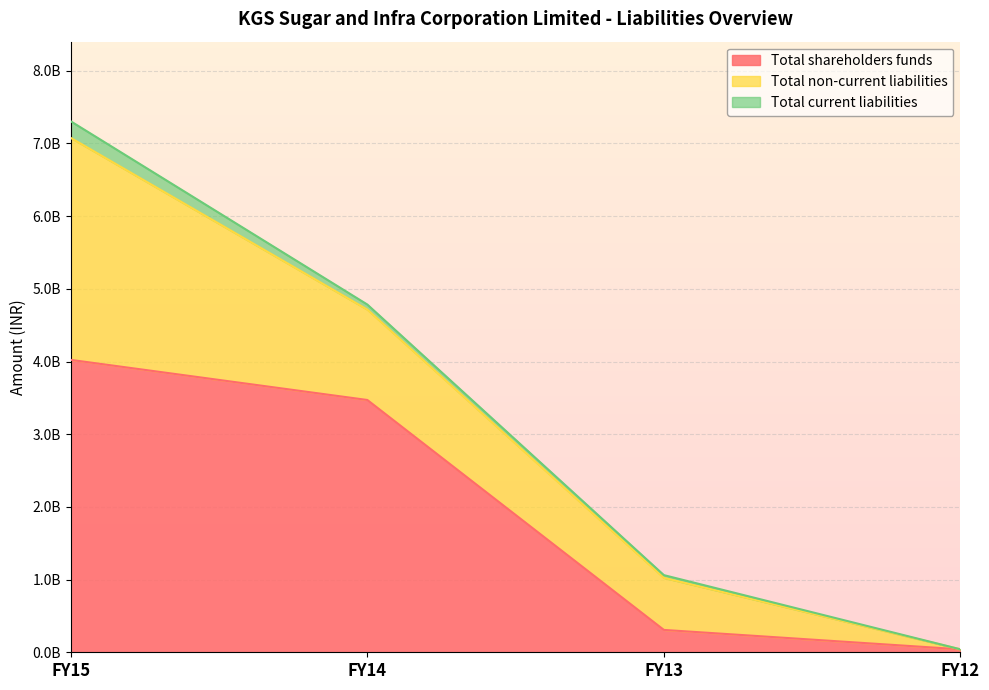

At which category does the chart reach its peak across all series?

FY15